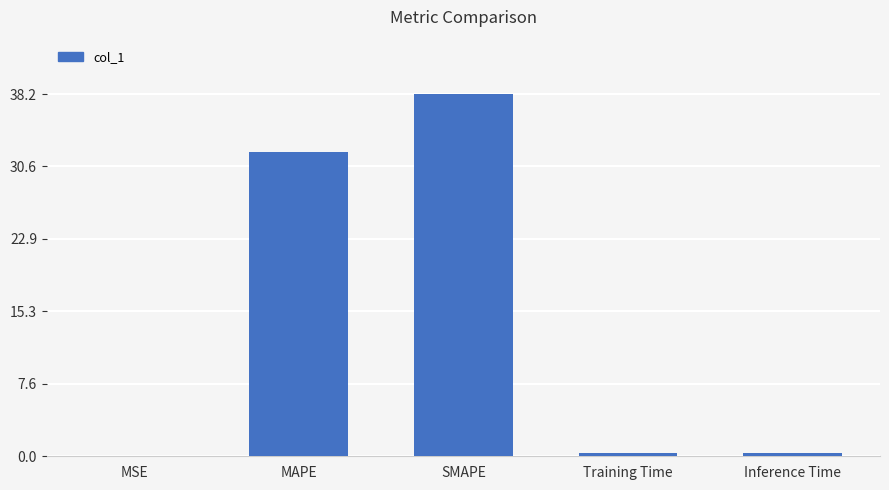

Are the bars horizontal?

No